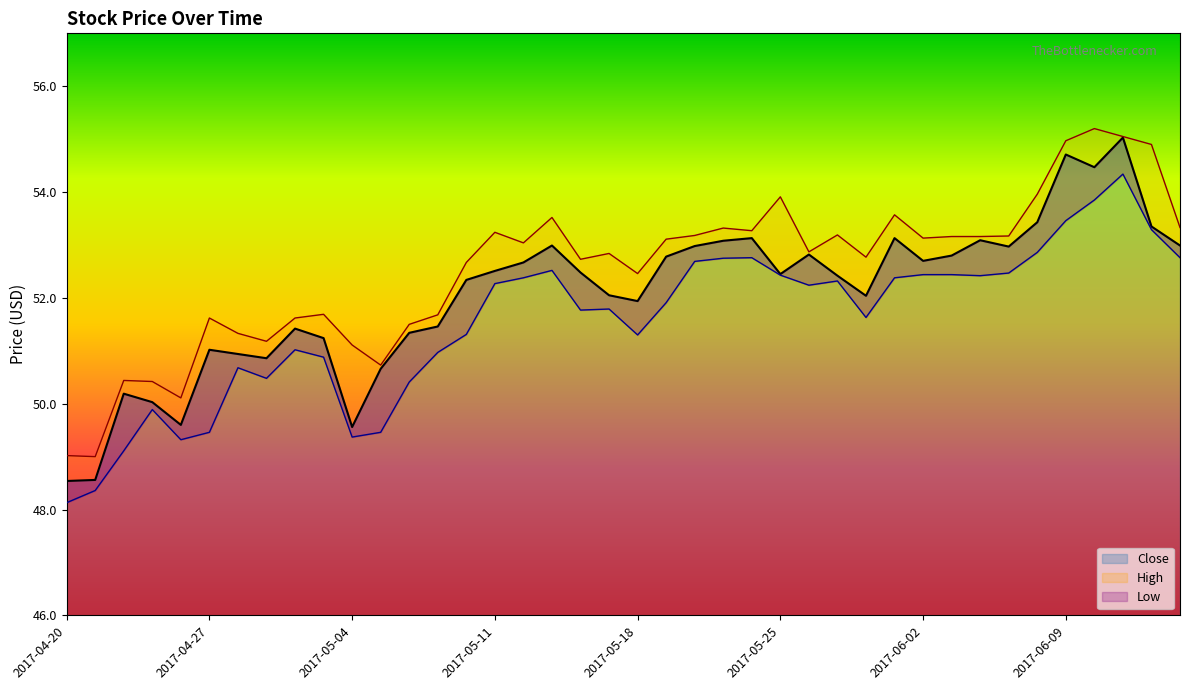

Between 2017-05-08 and 2017-04-25, which is larger?

2017-05-08